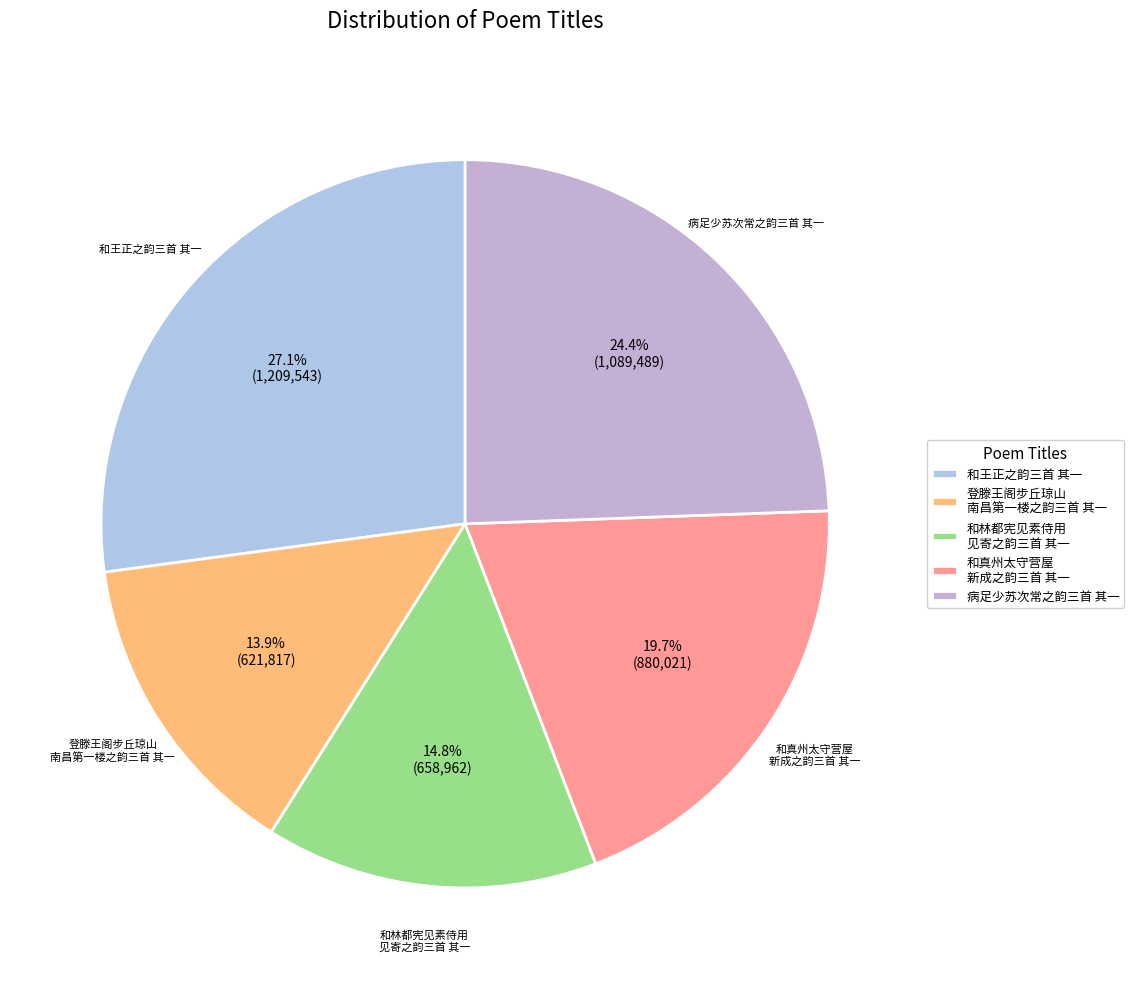

What is the ratio of the value at 和王正之韵三首 其一 to the value at 登滕王阁步丘琼山 南昌第一楼之韵三首 其一?

1.9